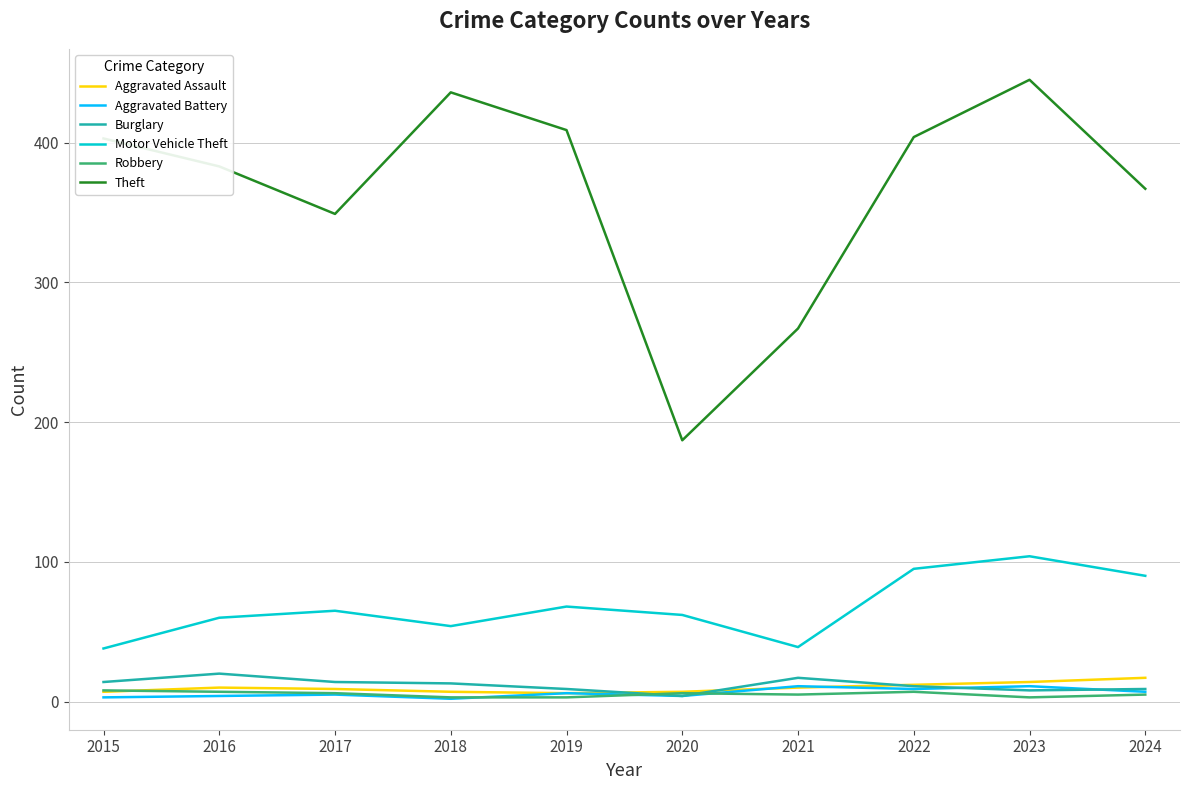

What is the sum of all Aggravated Battery values?

62